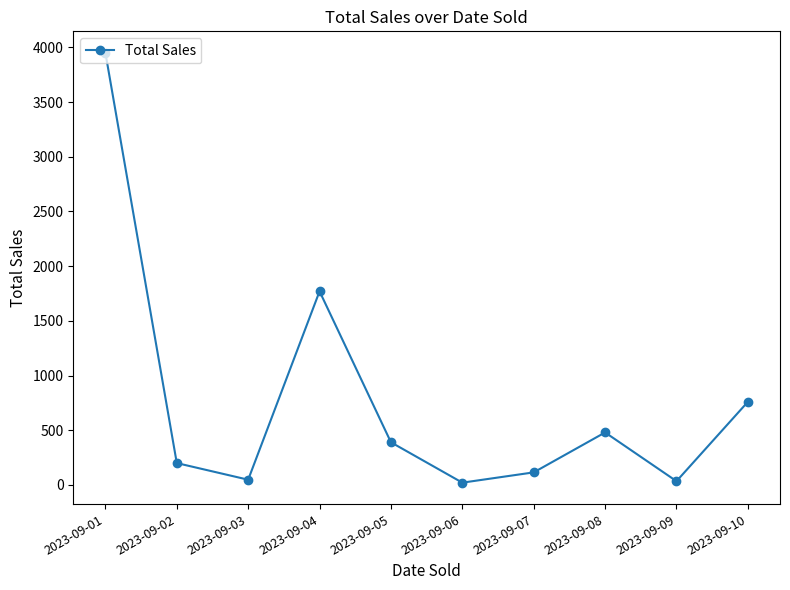

What is the difference between the maximum and second lowest values?

3915.5